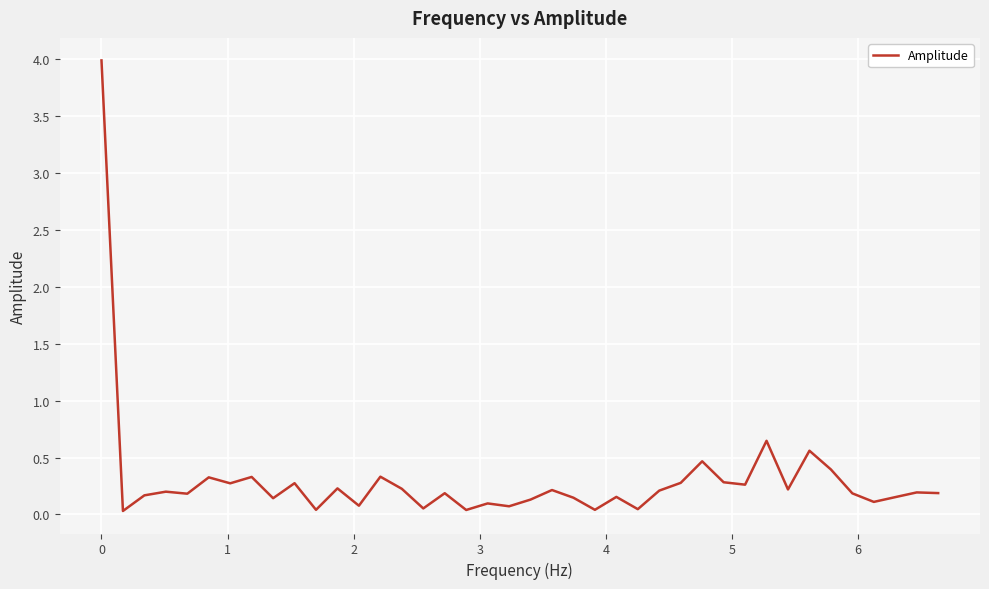

What is the difference between the maximum and minimum values?

4.0